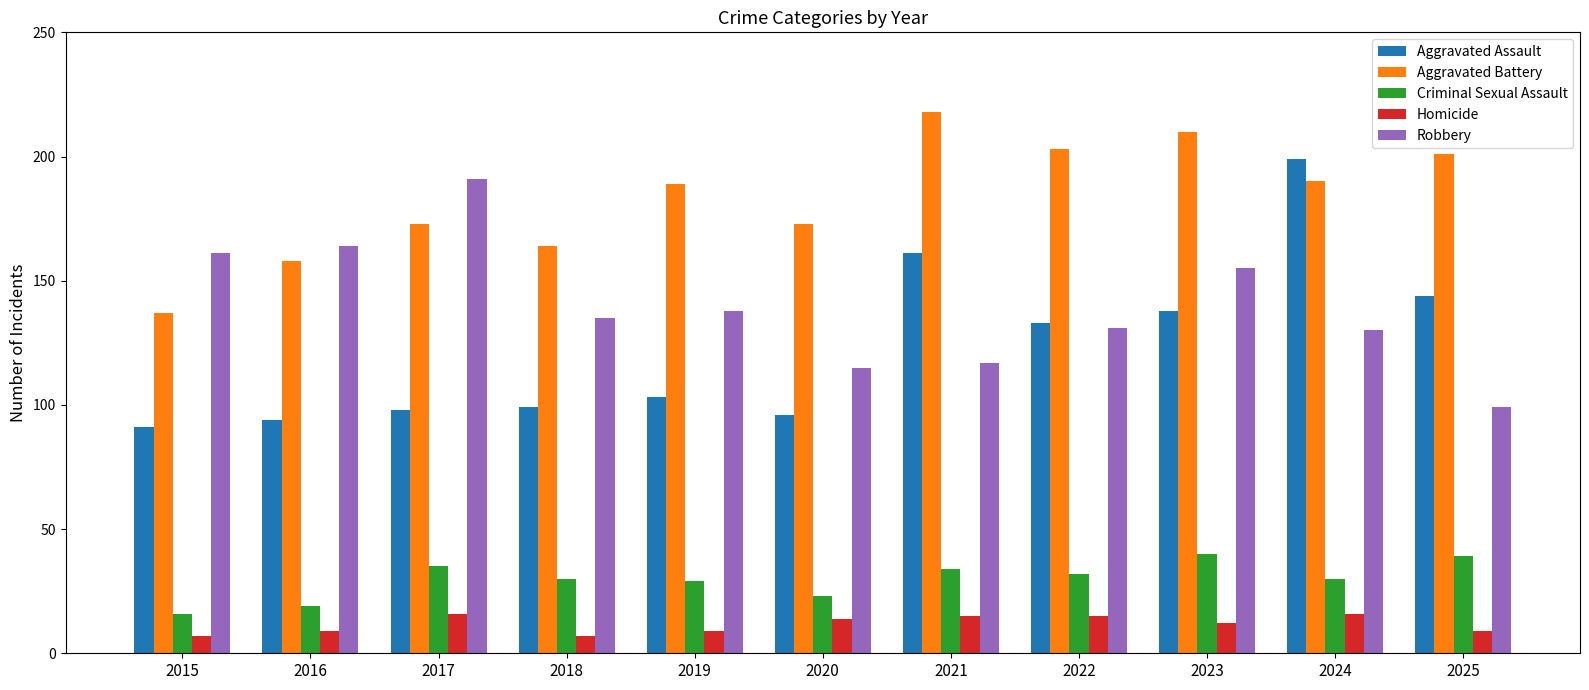

Which series has the widest spread of values?

Aggravated Assault